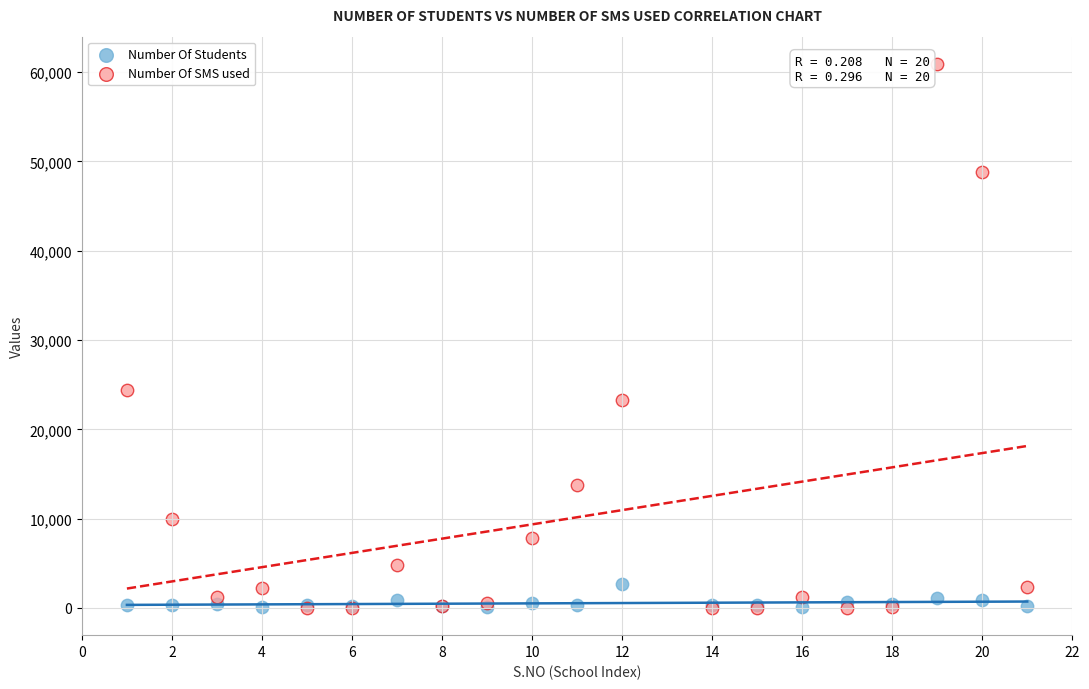

In the Number Of SMS used series, what Y value is closest to 30460?

24443